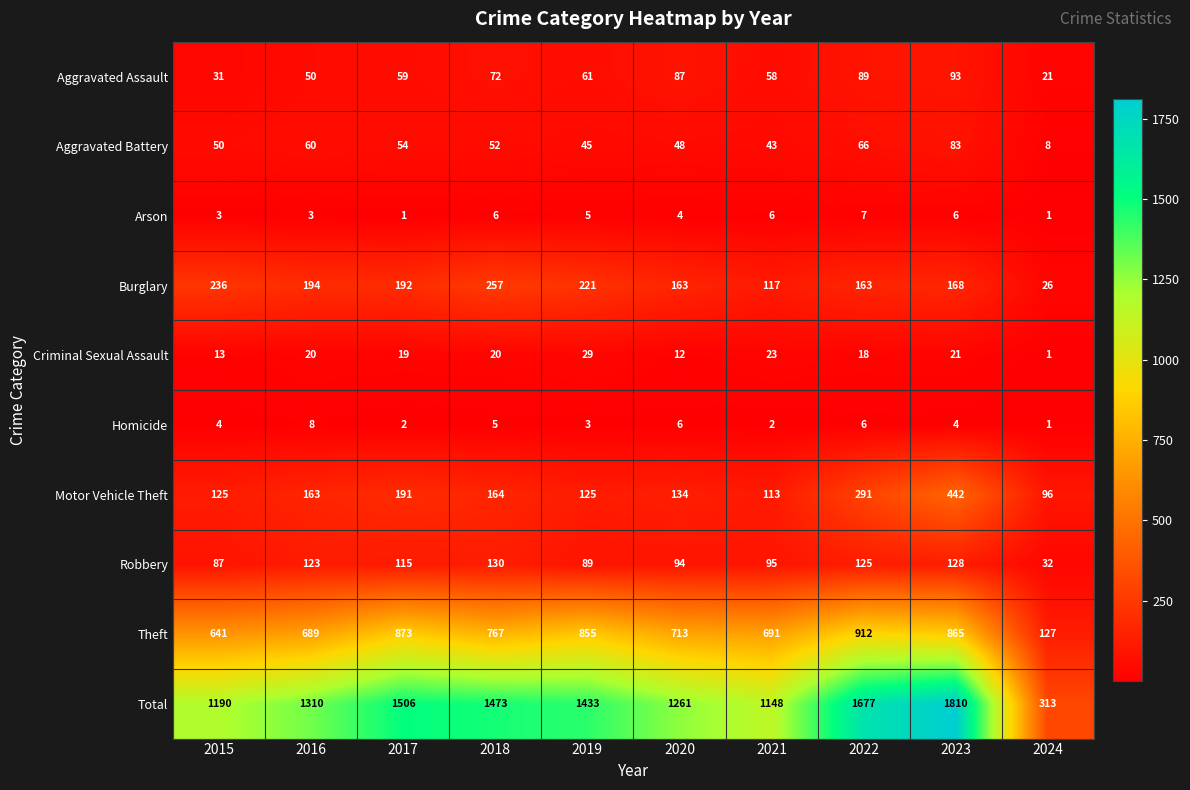

What is the spread (max minus min) of values at 2017?

1505